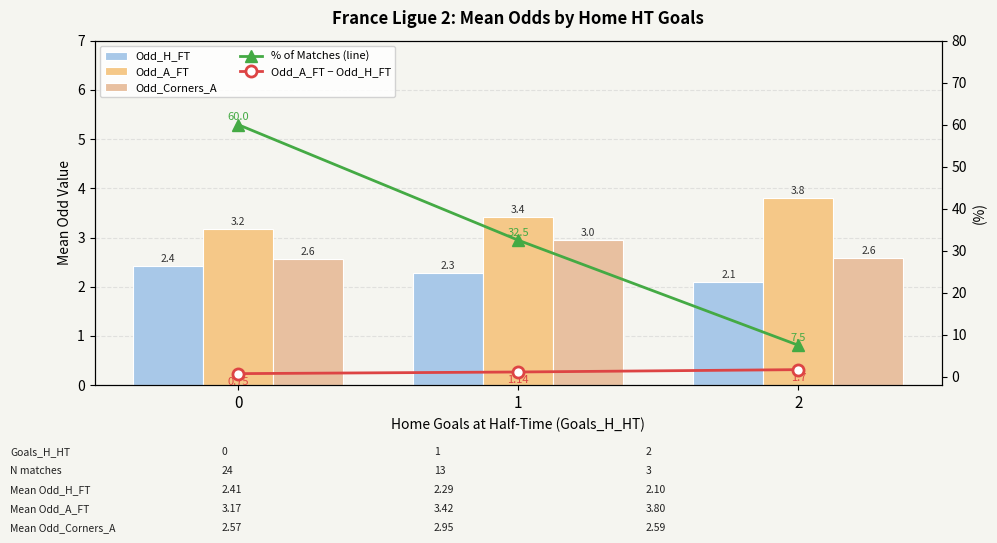

What are all the series names shown in the legend?

Odd_H_FT, Odd_A_FT, Odd_Corners_A, % of Matches (line), Odd_A_FT − Odd_H_FT